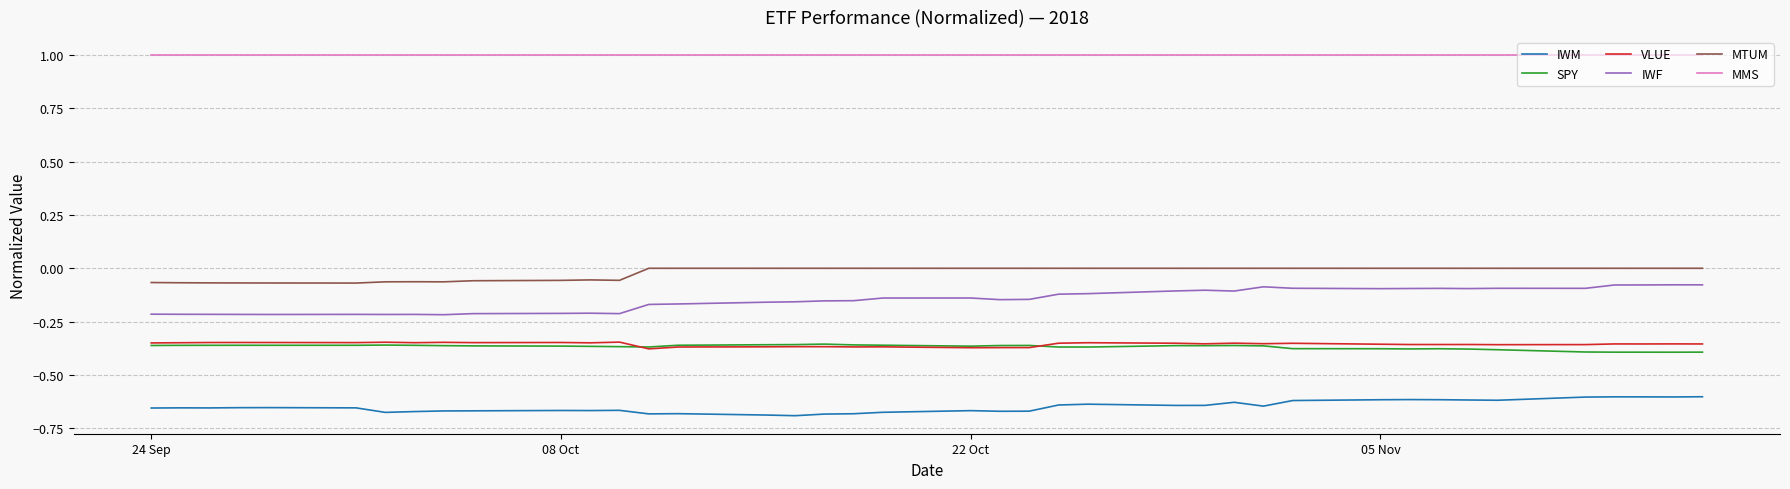

What is the maximum value shown in the chart?

1.0